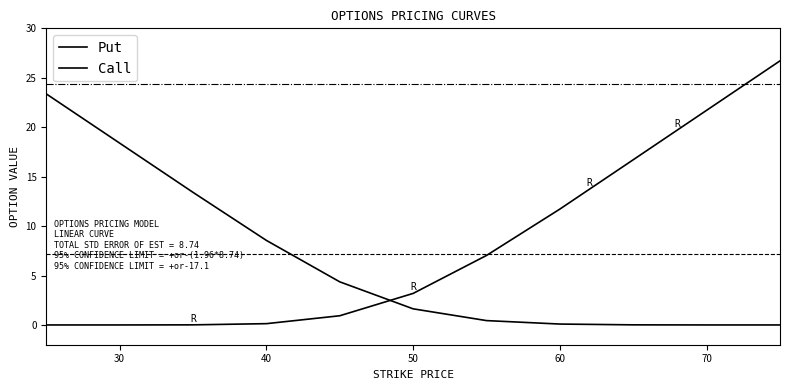

Rank the series by their maximum value, from highest to lowest.

Put, Call